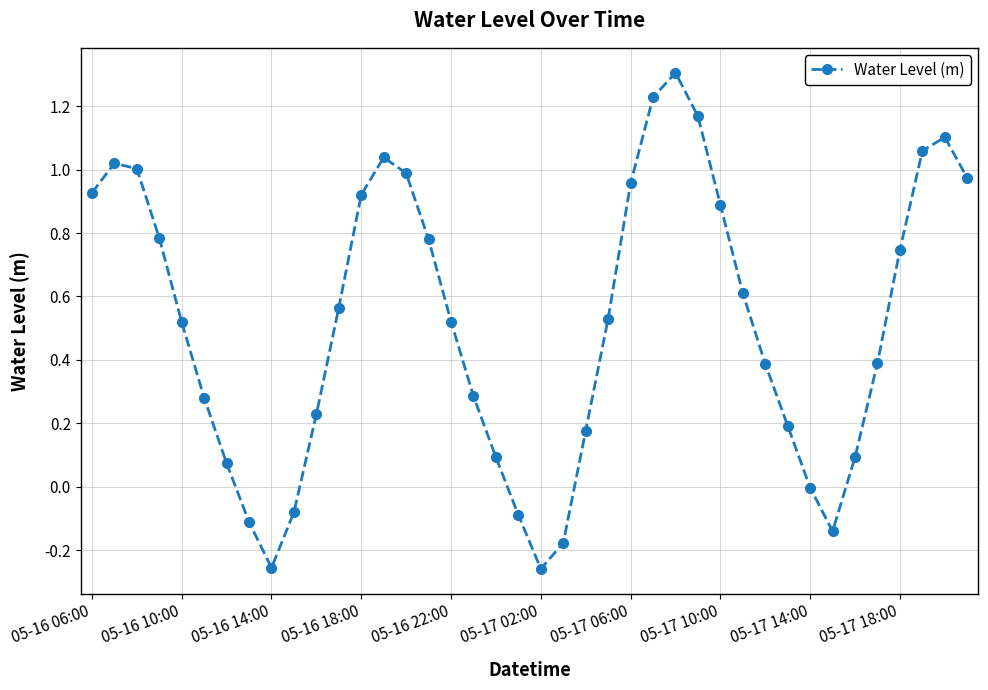

Is this an area chart (filled region under the line)?

No